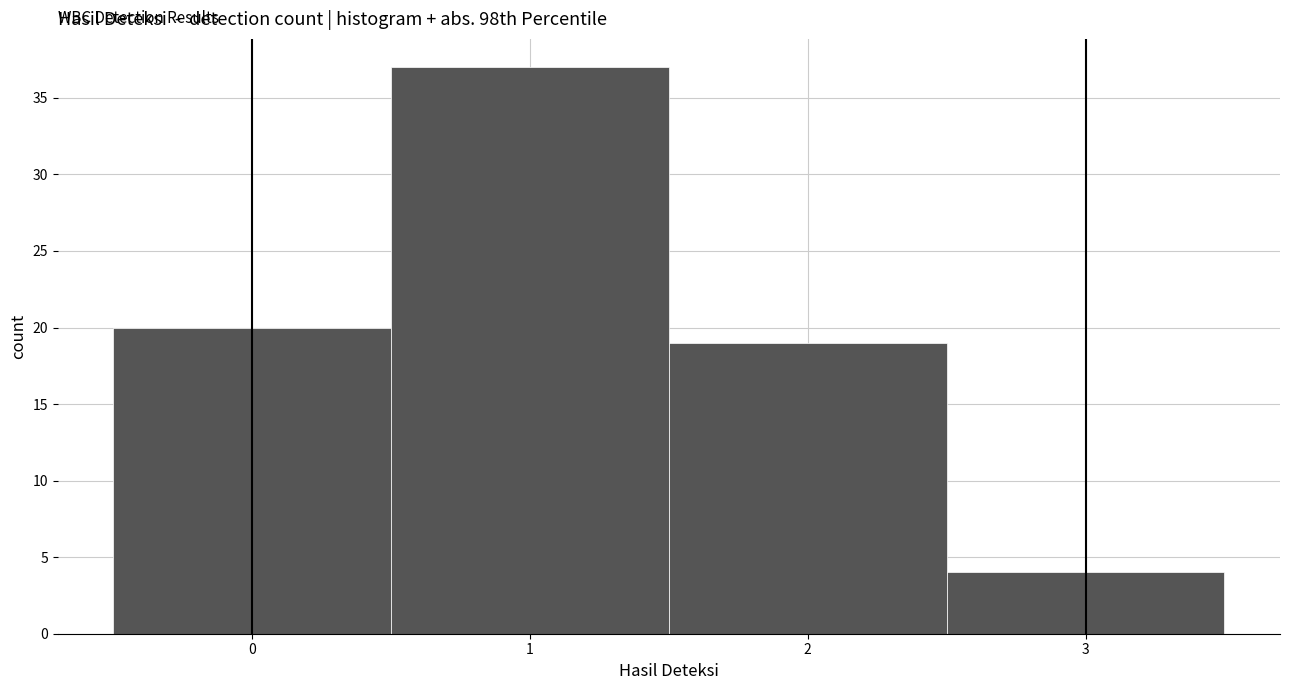

Over which range of the x-axis is the bar tallest?

0.5 to 1.5